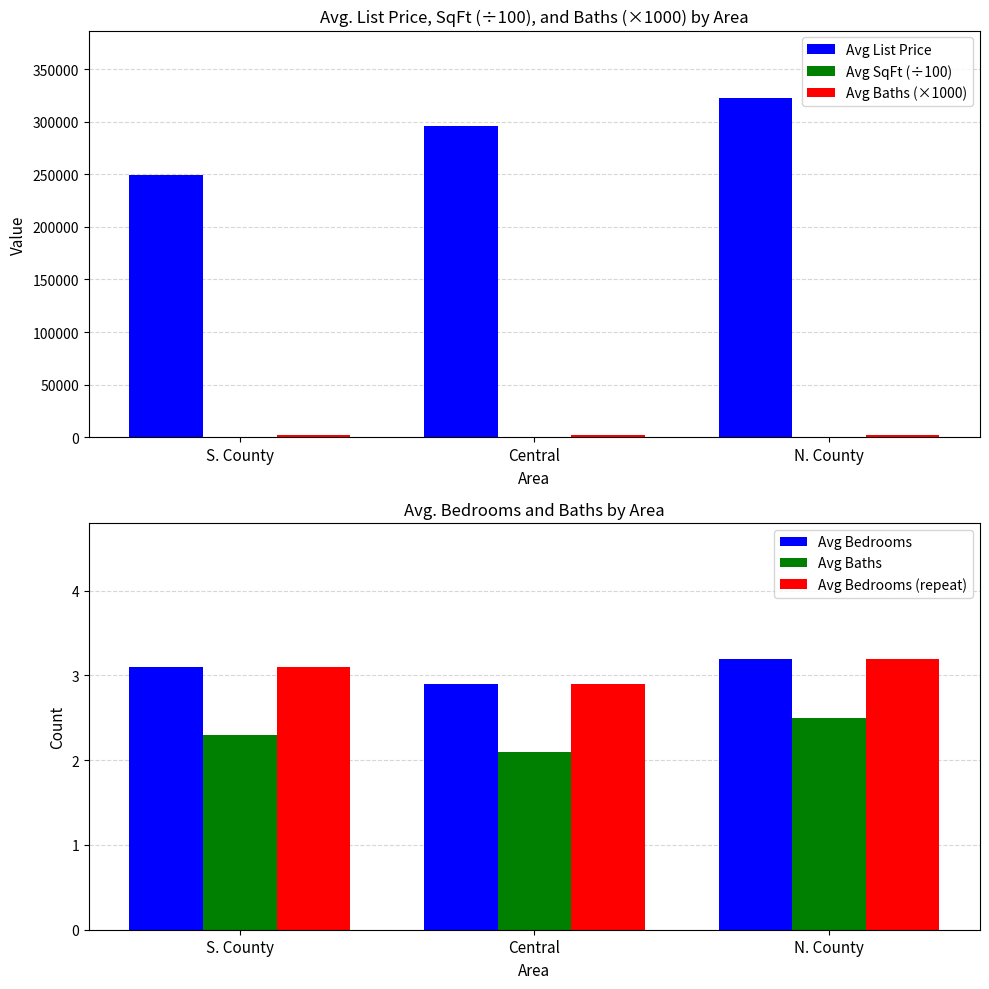

What is the average value of the Avg SqFt (÷100) series?

19.8